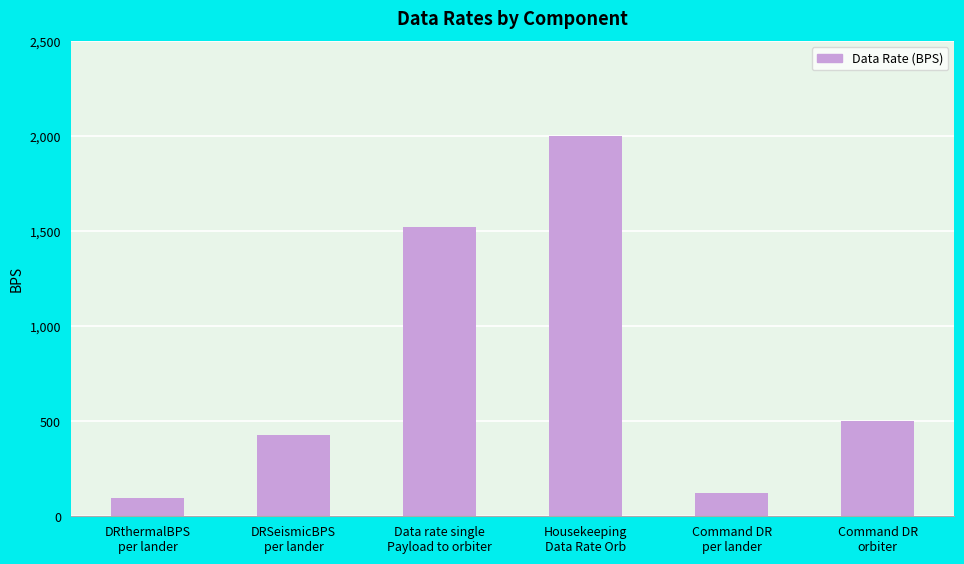

What is the sum of the values at DRthermalBPS
per lander and Command DR
per lander?

221.5